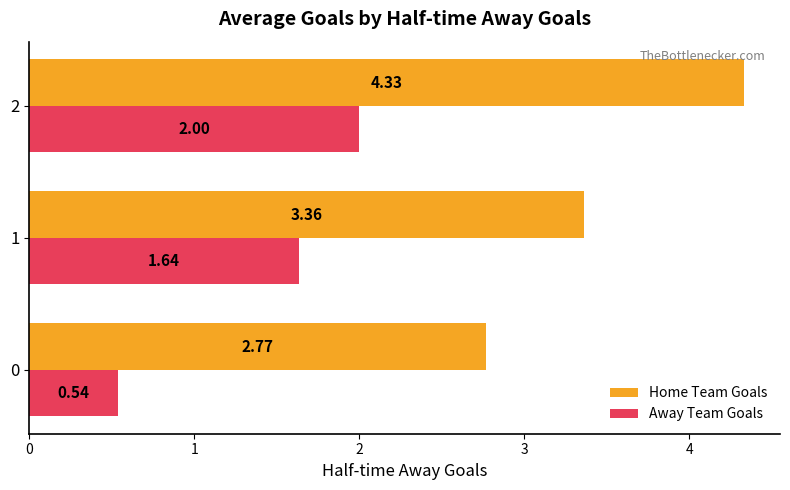

What is the difference between the maximum and second lowest values in the Away Team Goals series?

0.4